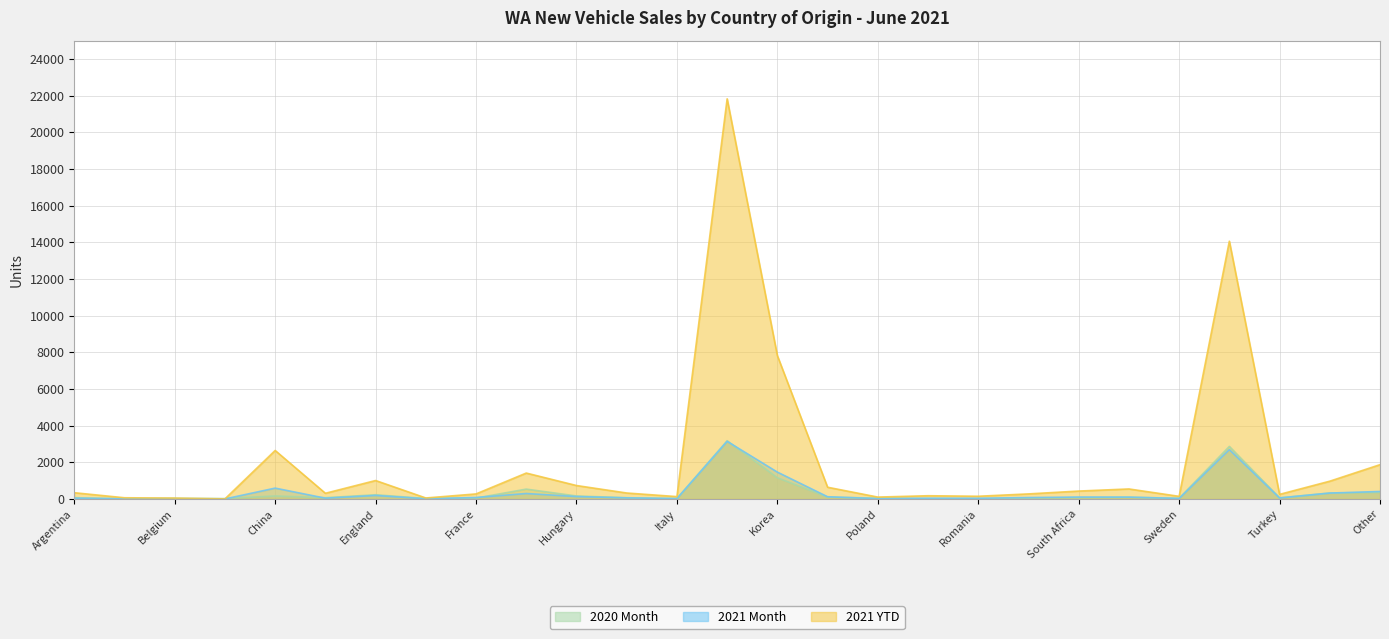

What is the difference between the maximum and minimum values in the 2021 YTD series?

21822